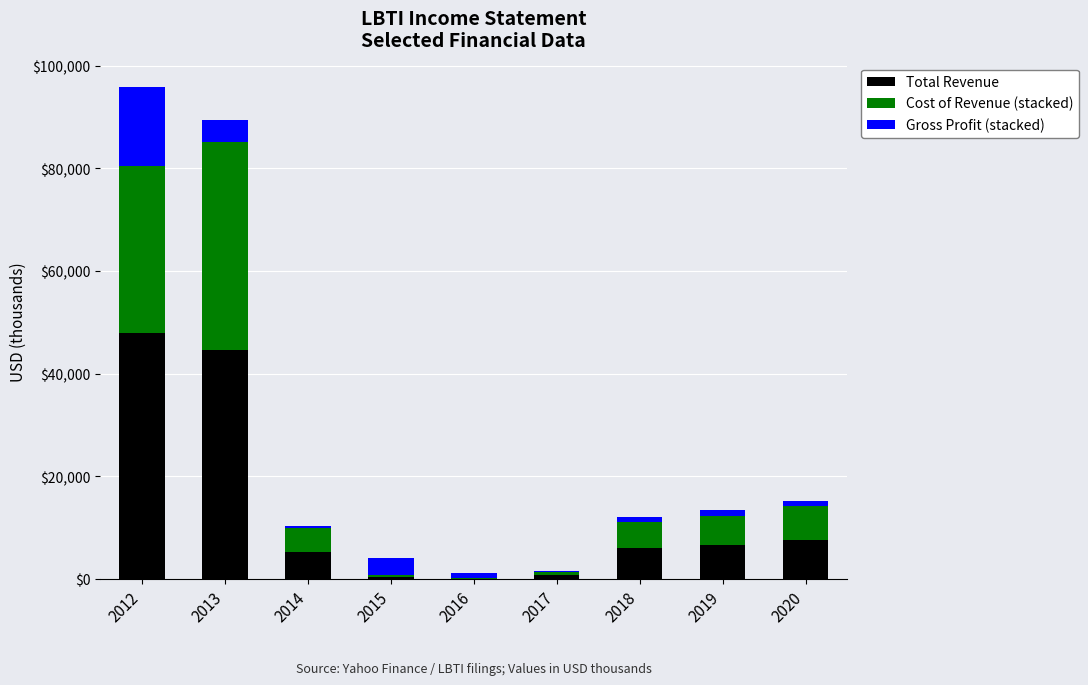

Which category has the highest value across all series?

2012